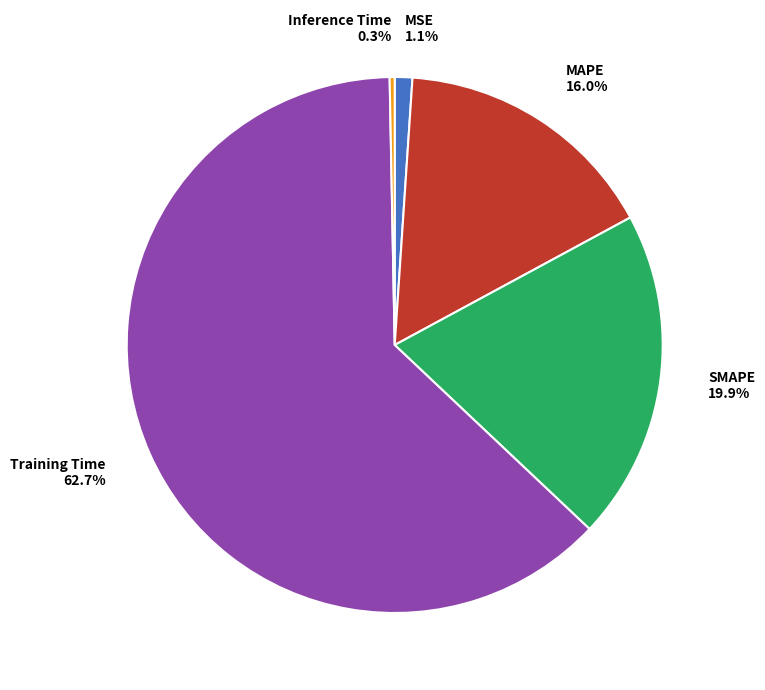

Rank the categories by value from highest to lowest.

Training Time, SMAPE, MAPE, MSE, Inference Time